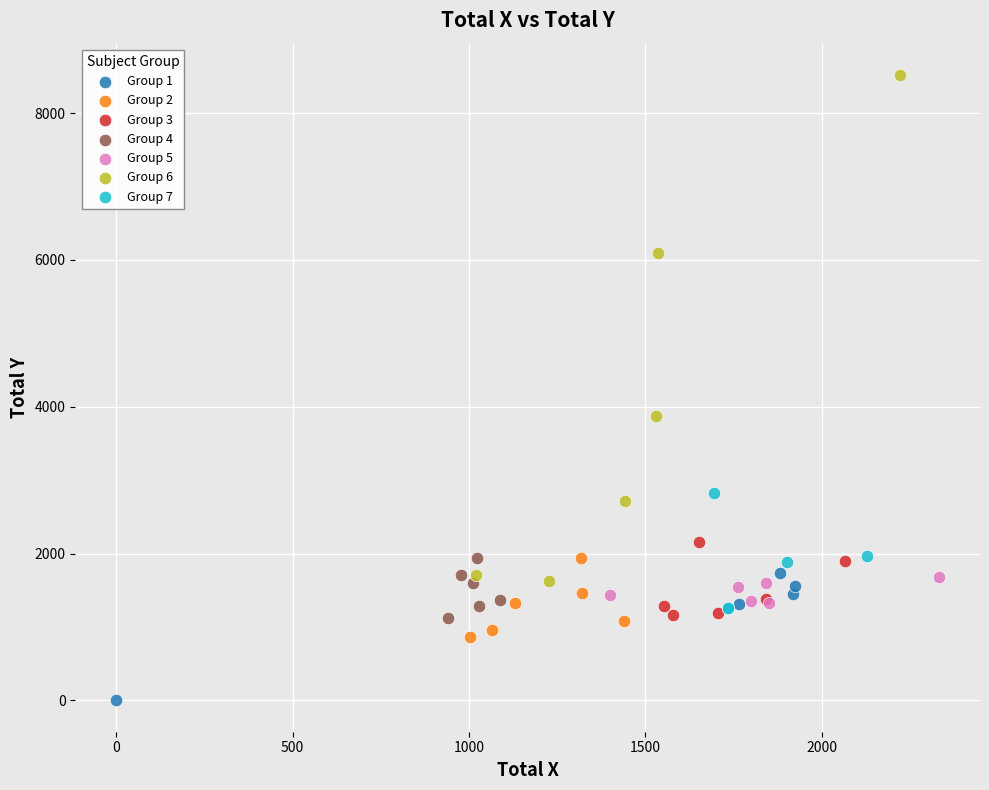

Which series reaches the maximum Y coordinate?

Group 6